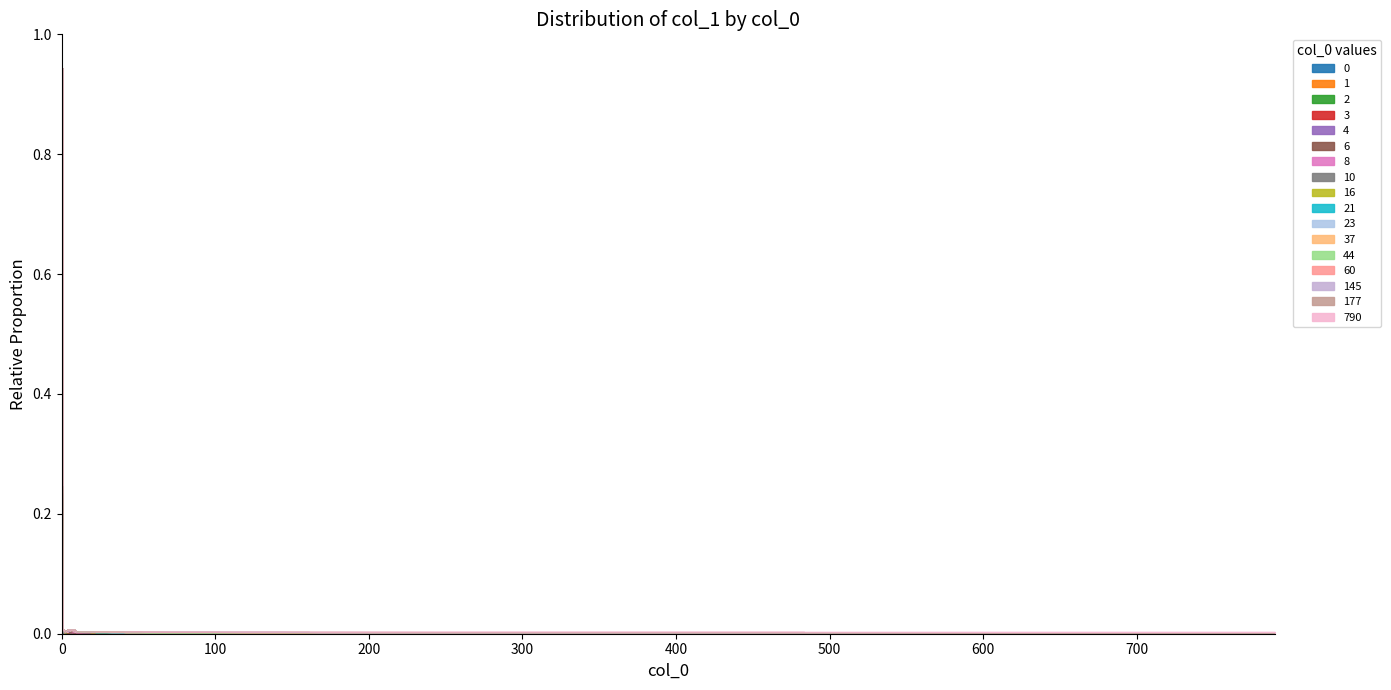

Between 4 and 6, which is larger?

4